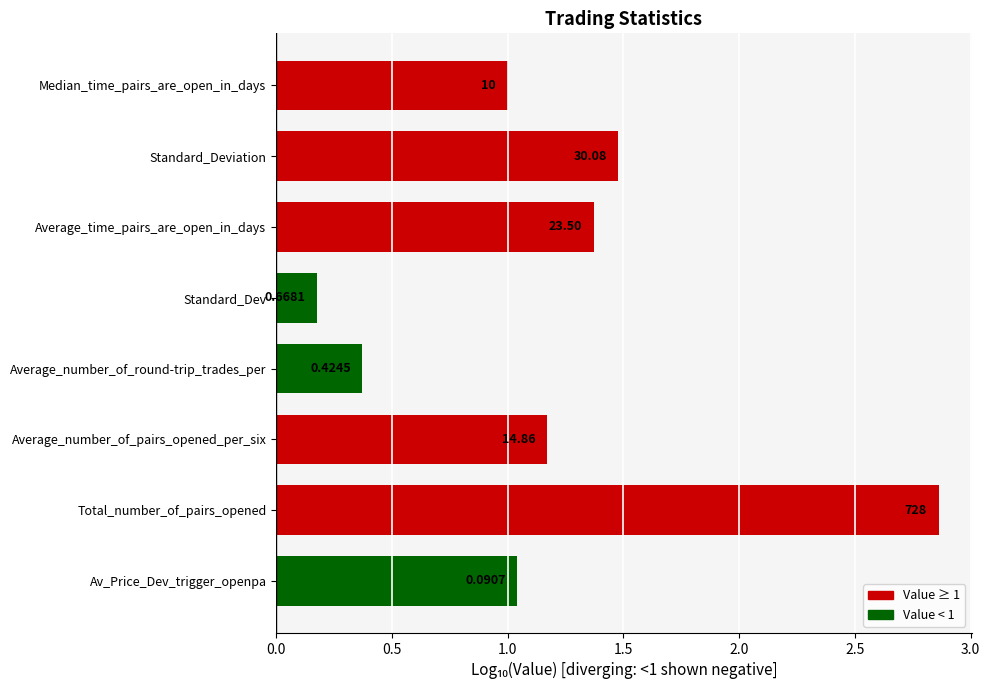

Does the chart contain any negative values?

No